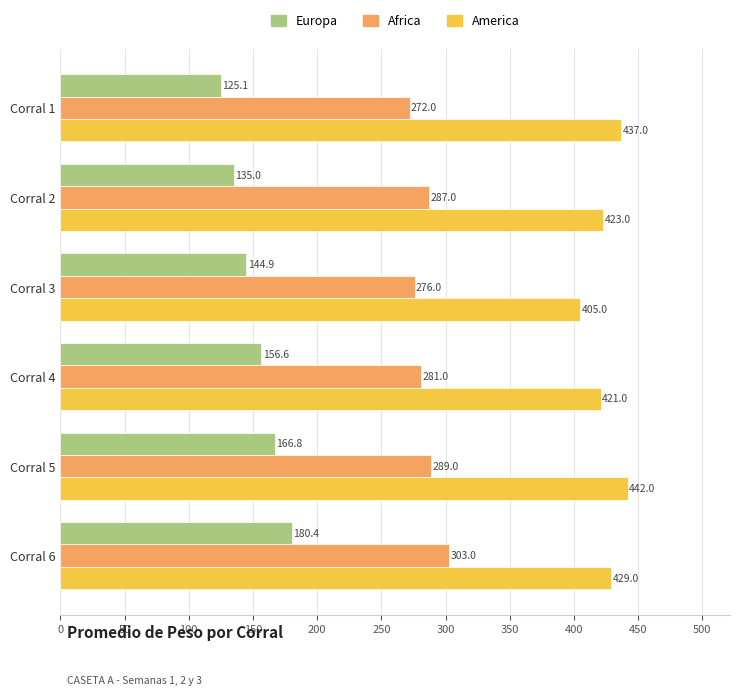

List the series in order of their peak value, lowest first.

Europa, Africa, America